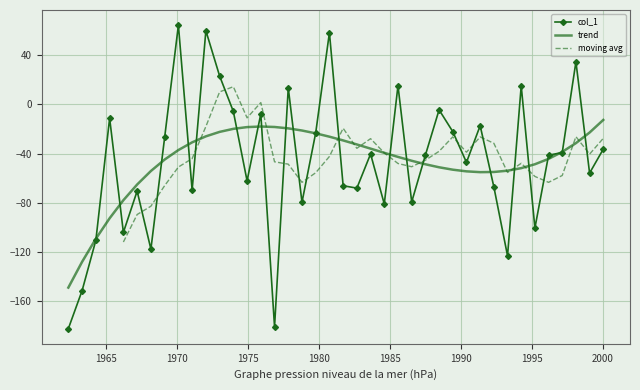

The value at 1972.98242 is 23.0. True or false?

True